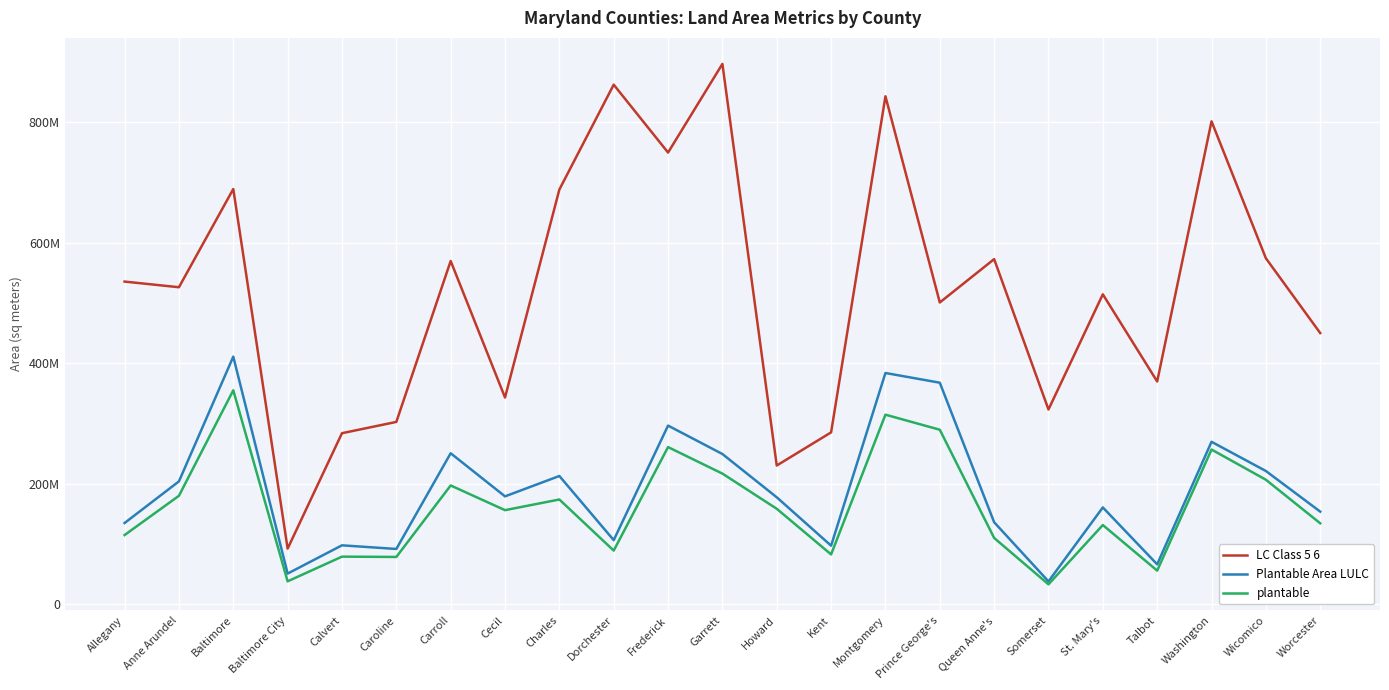

Does the chart display data point markers on the line(s)?

No